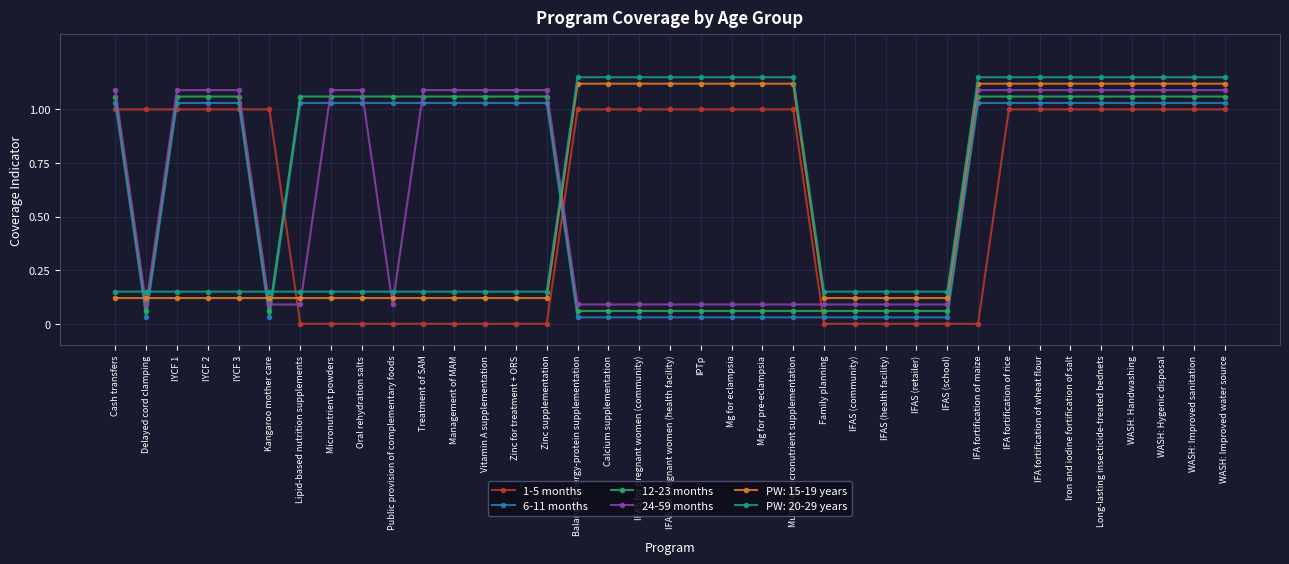

Is the value of 24-59 months at Zinc for treatment + ORS greater than the value of 6-11 months at IPTp?

Yes